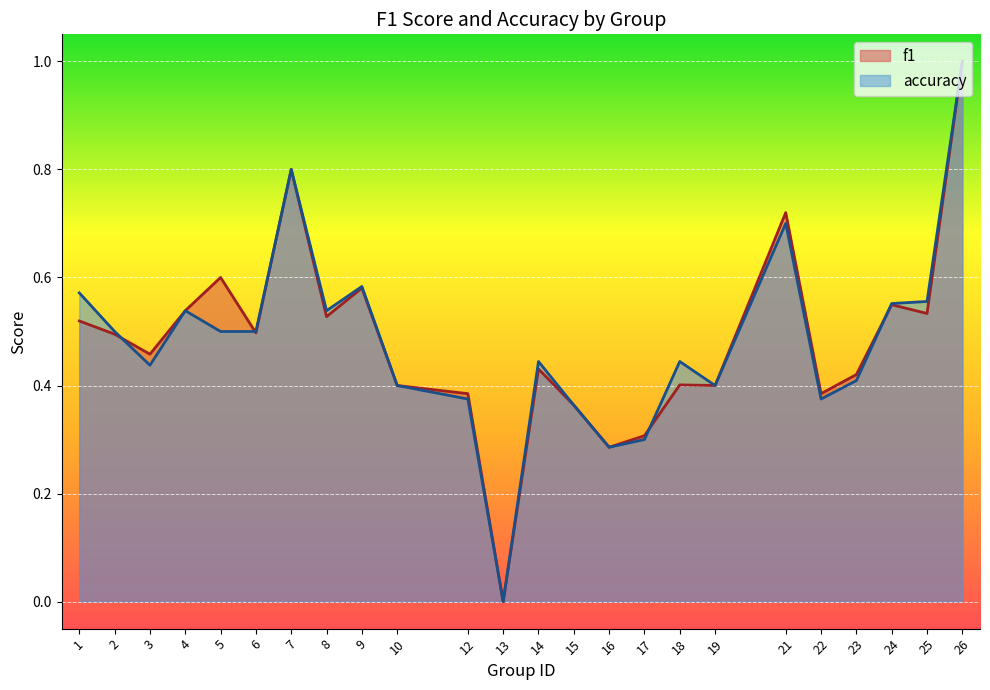

How many categories are shown in the chart?

24